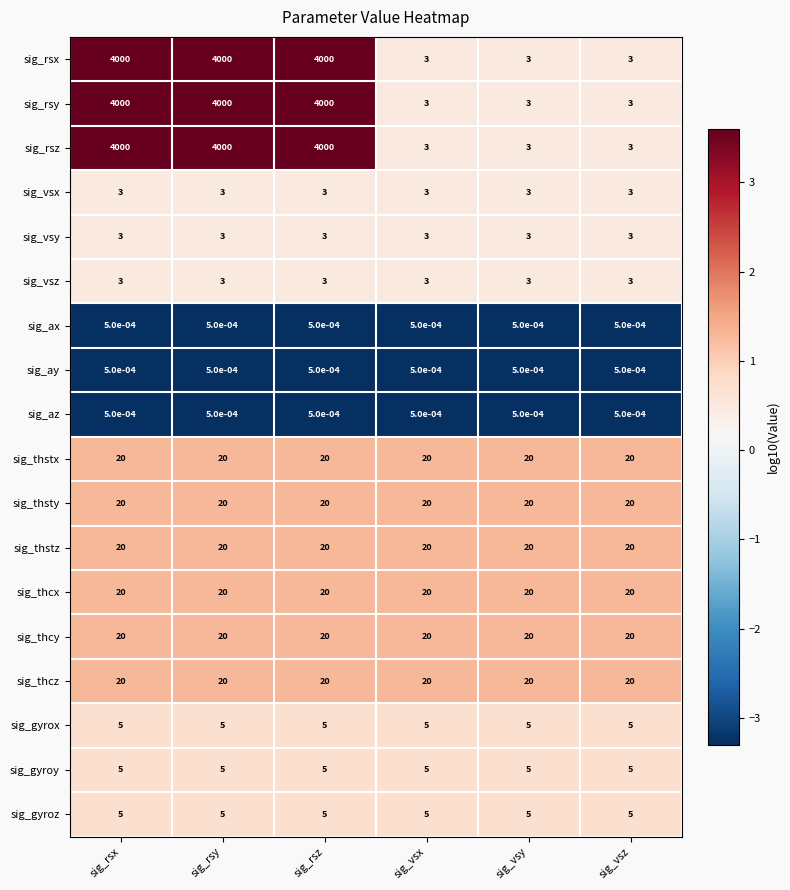

Is it true that sig_thstz equals 12.9 at sig_rsy?

False